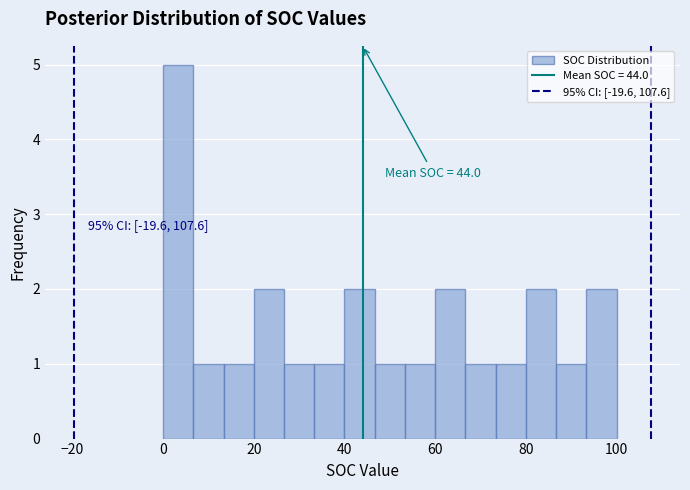

Read against the x-axis, roughly where is the centre of the tallest bar?

4